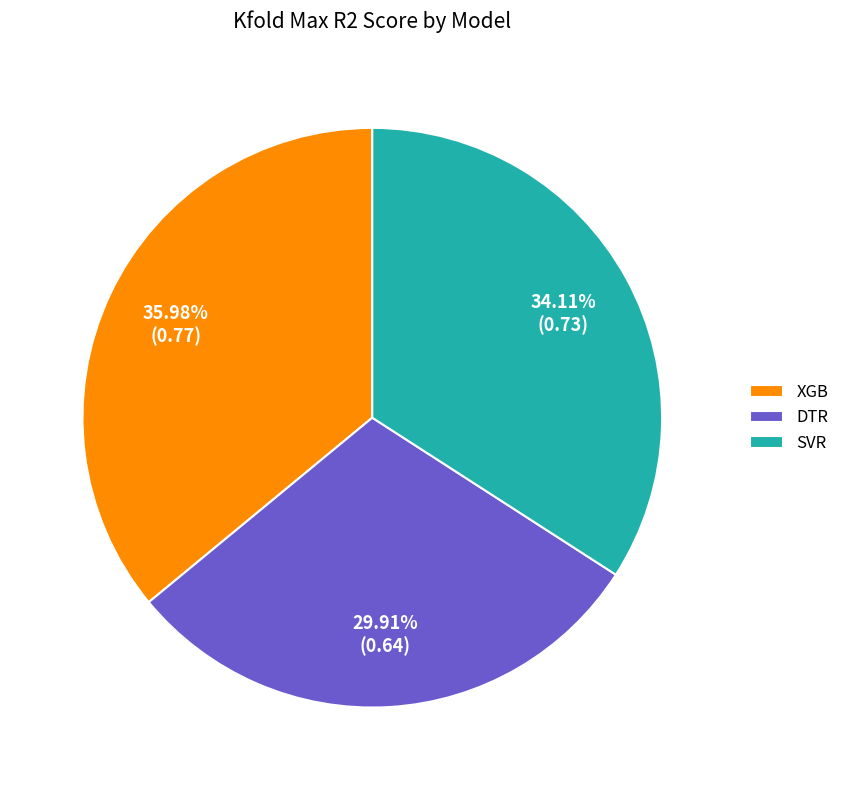

Between XGB and DTR, which is larger?

XGB